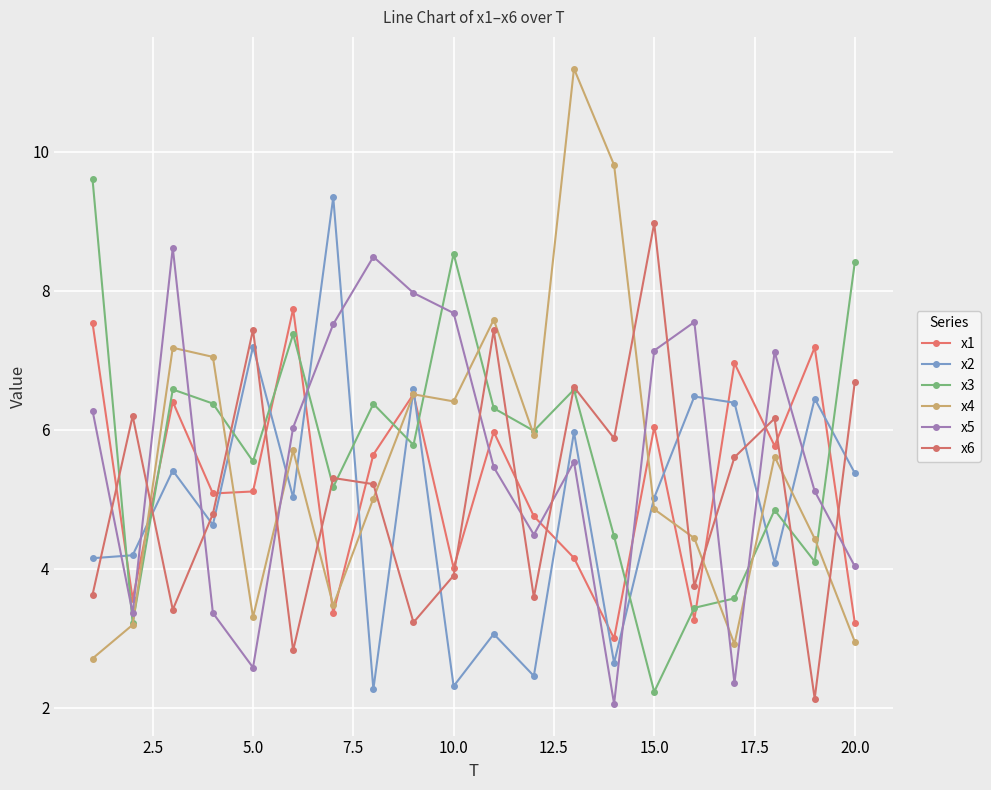

Rank the series by their maximum value, from highest to lowest.

x4, x3, x2, x6, x5, x1